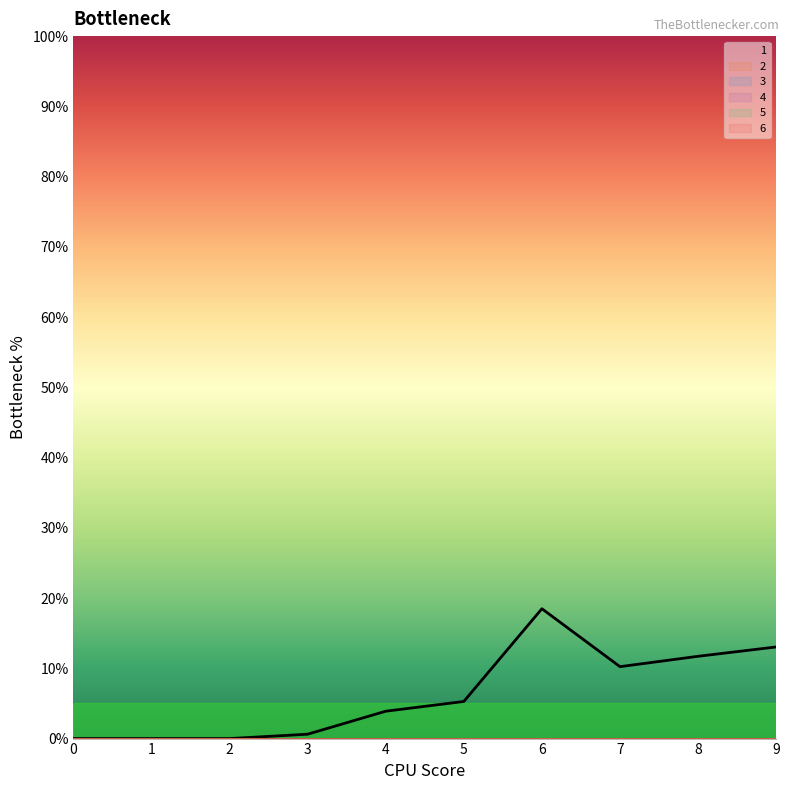

What is the spread (max minus min) of values at 7?

10.2